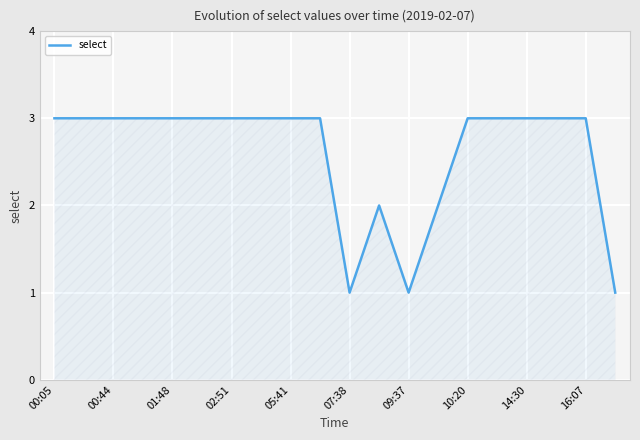

What is the maximum value shown in the chart?

3